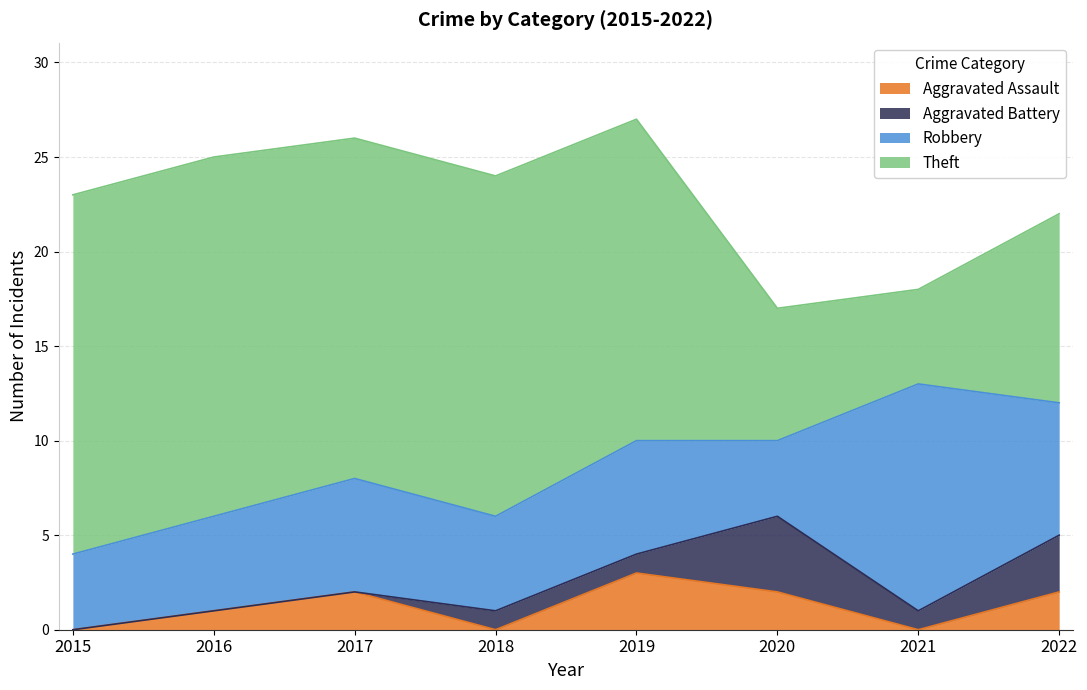

How many data points does each series have?

8